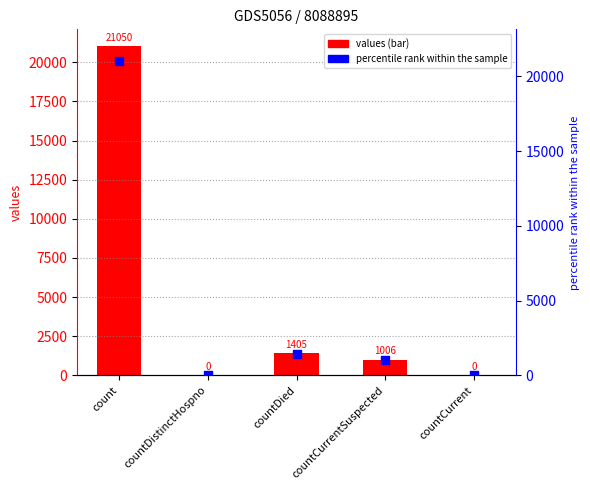

Is the value of percentile rank within the sample at countCurrent greater than the value of values at countDistinctHospno?

No